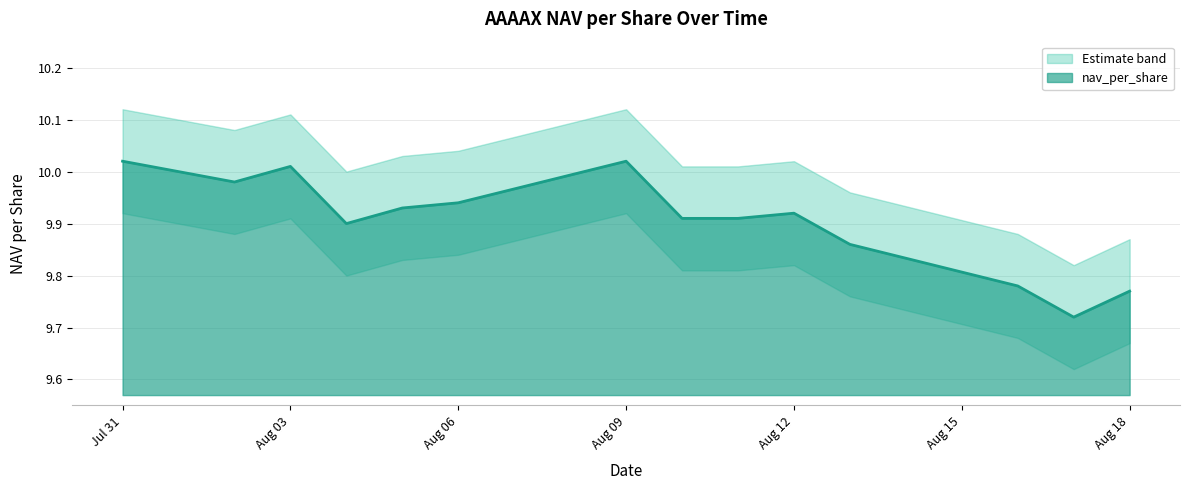

True or false: nav_upper and nav_lower cross at least once.

False